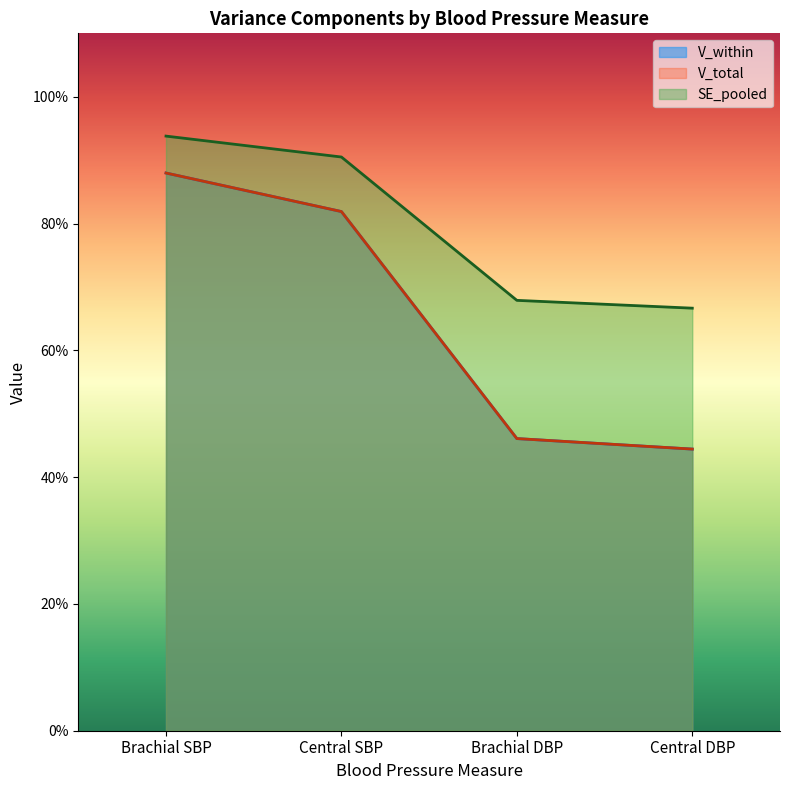

What is the difference between the second highest and minimum values in the V_total series?

0.4